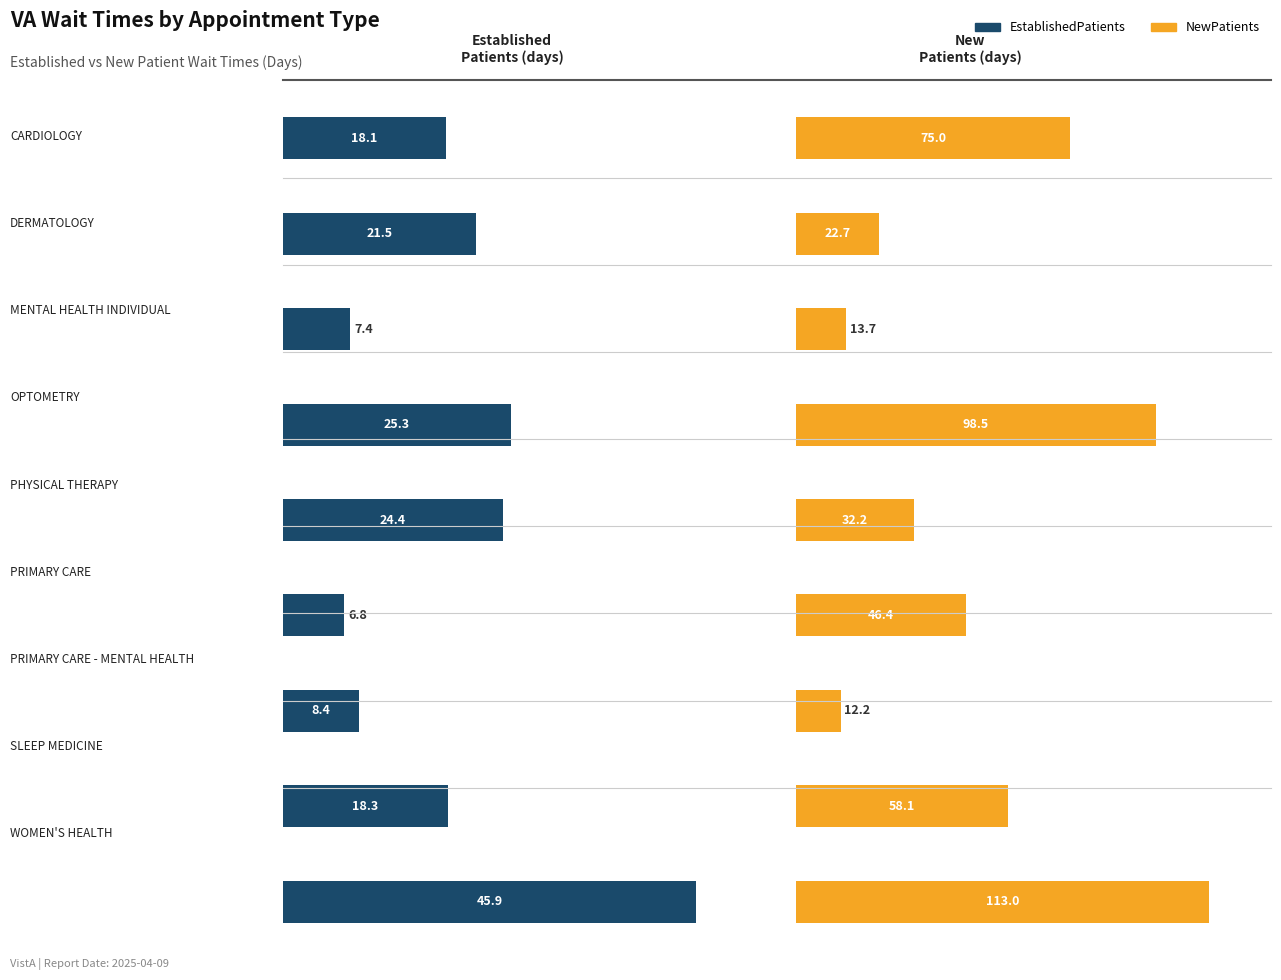

Is it true that EstablishedPatients equals 18.7 at WOMEN'S HEALTH?

False